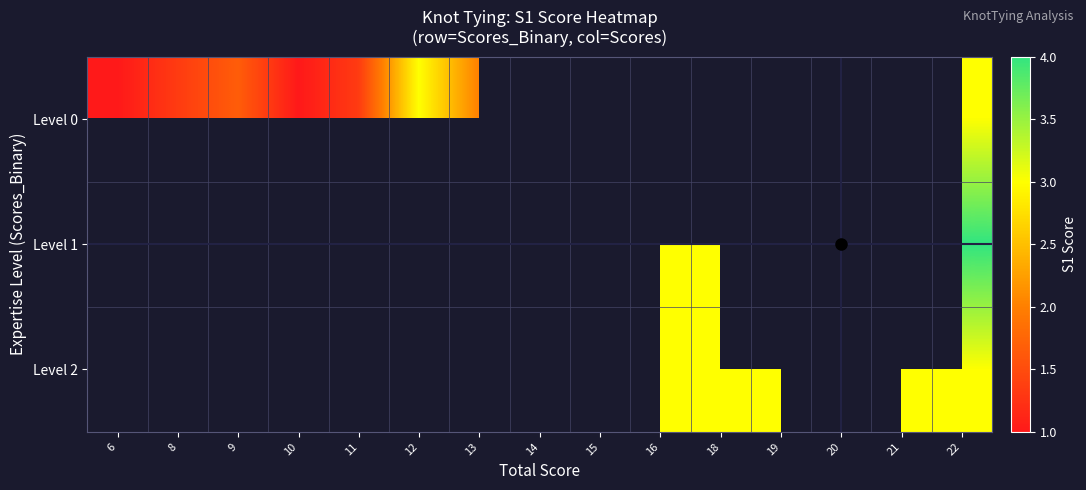

Rank the series at 18 from lowest to highest value.

Level 0, Level 1, Level 2